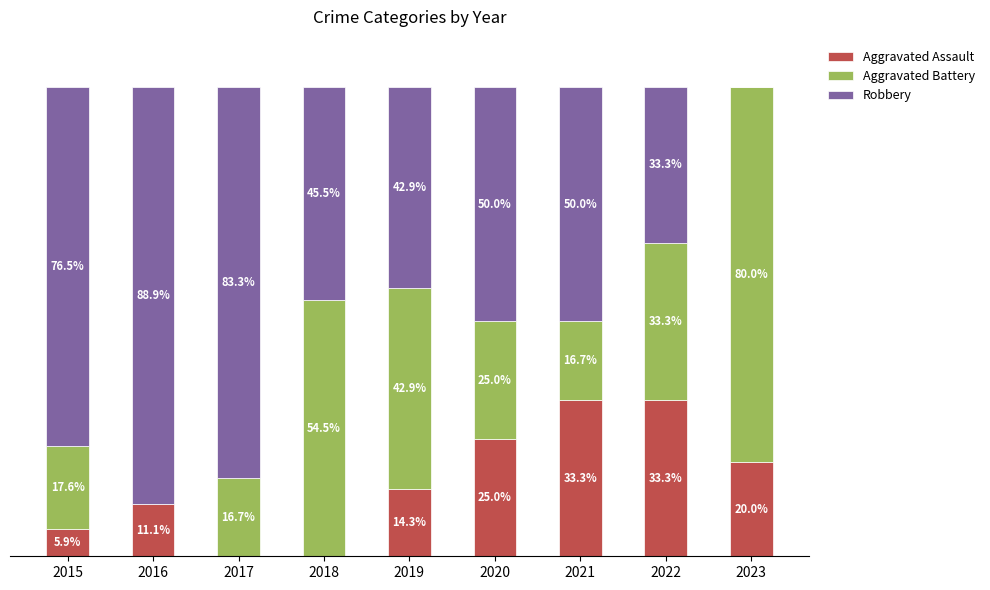

Rank the series at 2016 from lowest to highest value.

Aggravated Battery, Aggravated Assault, Robbery